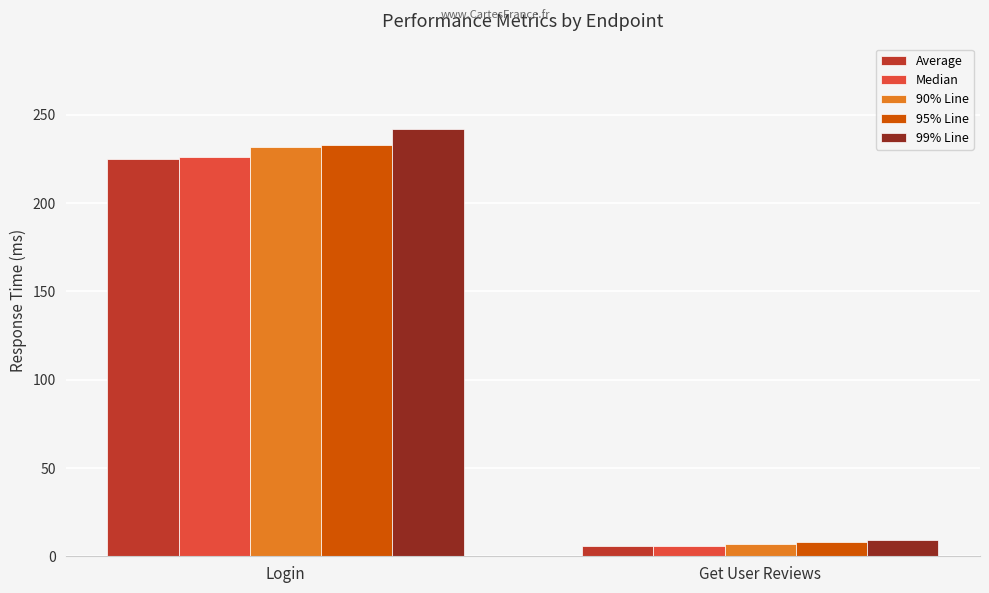

Are the bars grouped side by side (vs. stacked)?

Yes